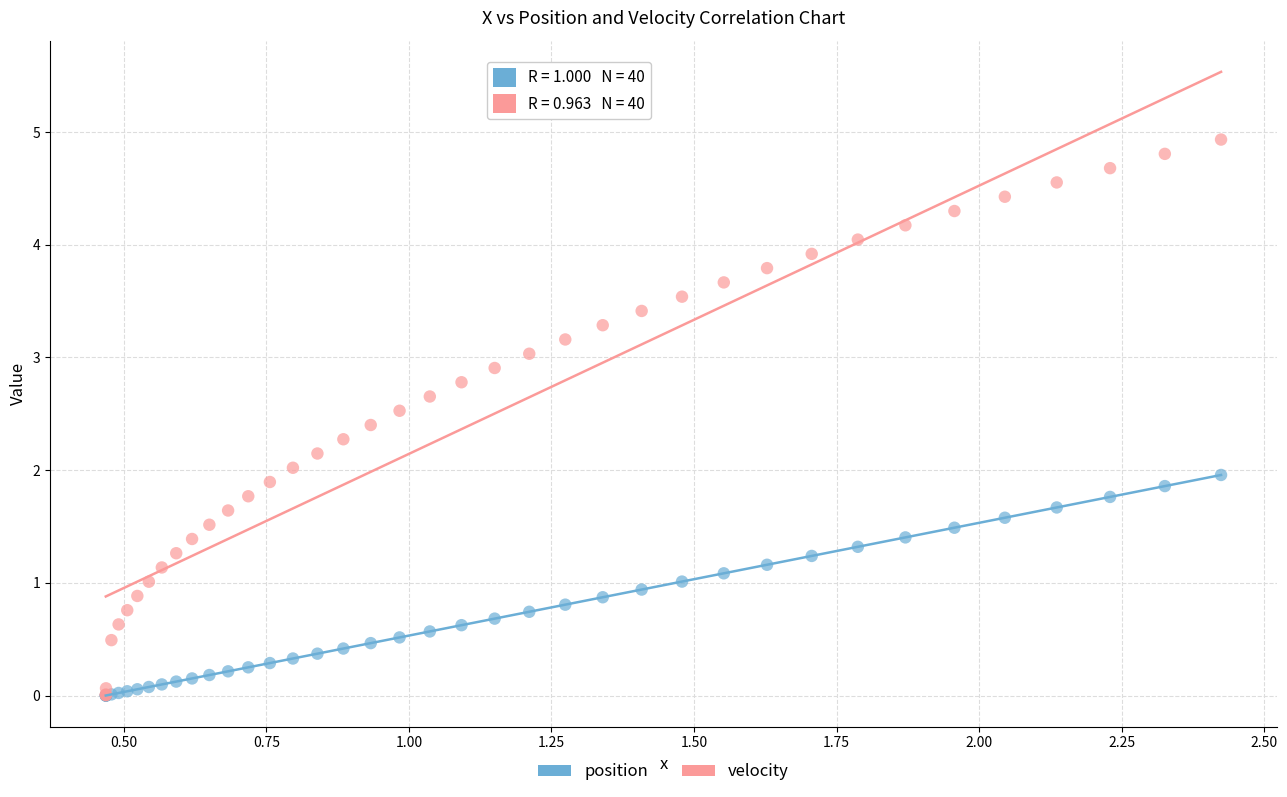

What are all the series names shown in the legend?

position, velocity